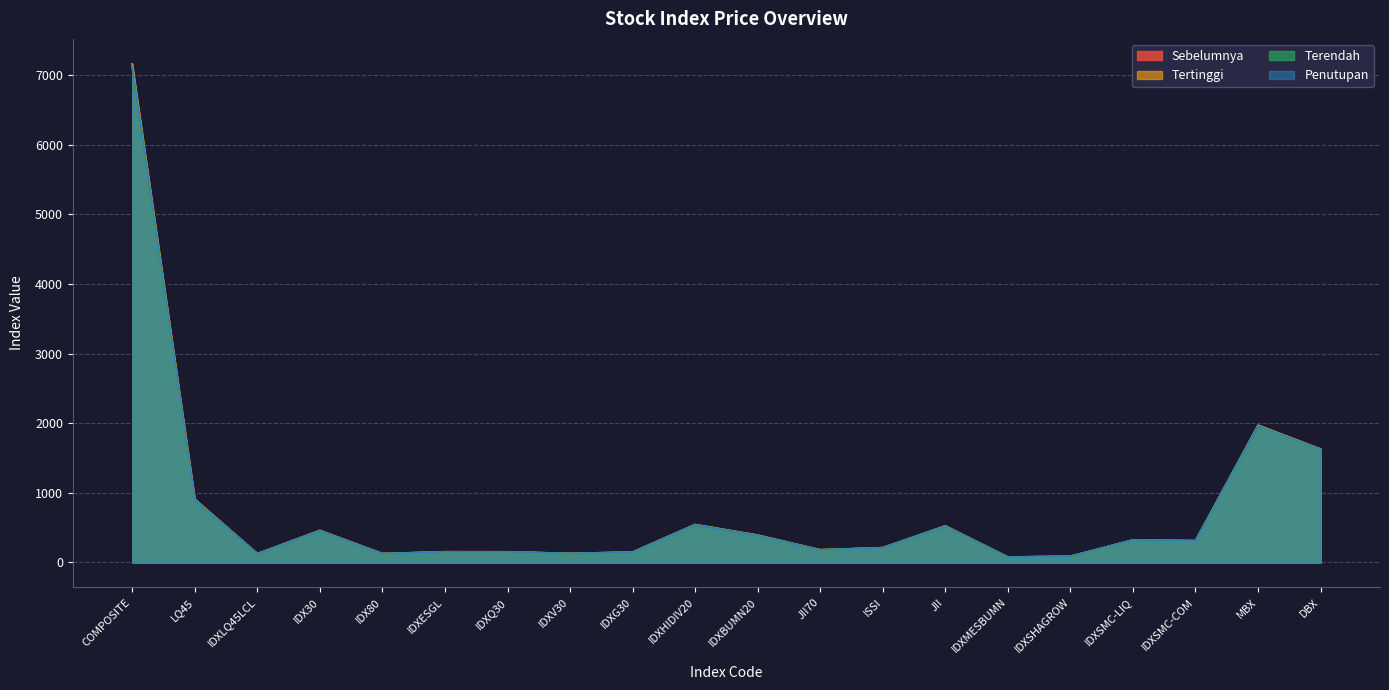

How many data points does each series have?

20